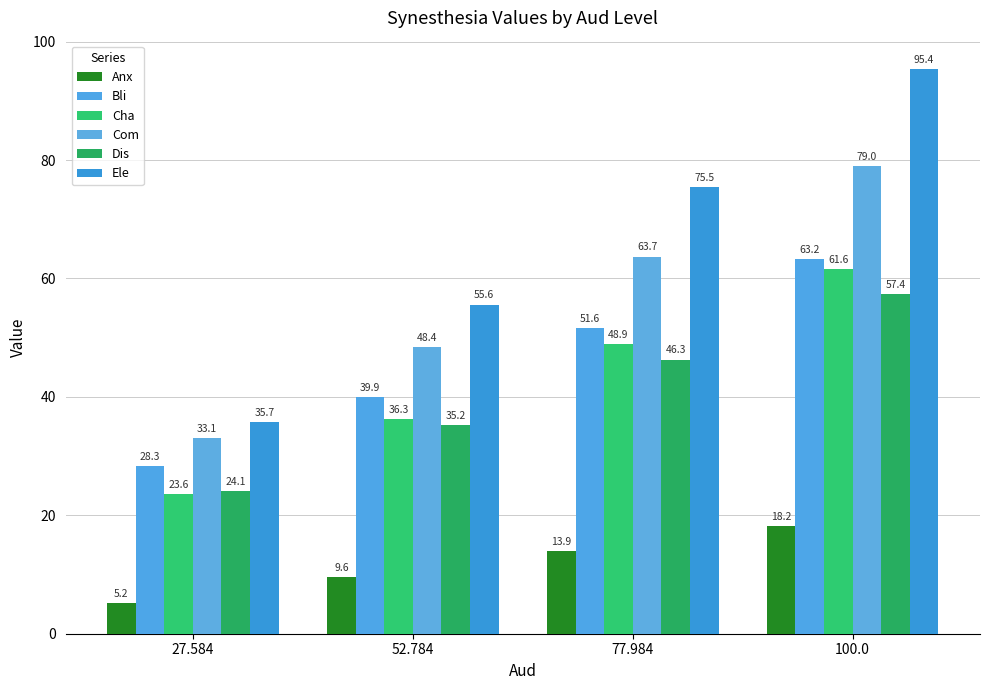

How many groups of bars are there?

4